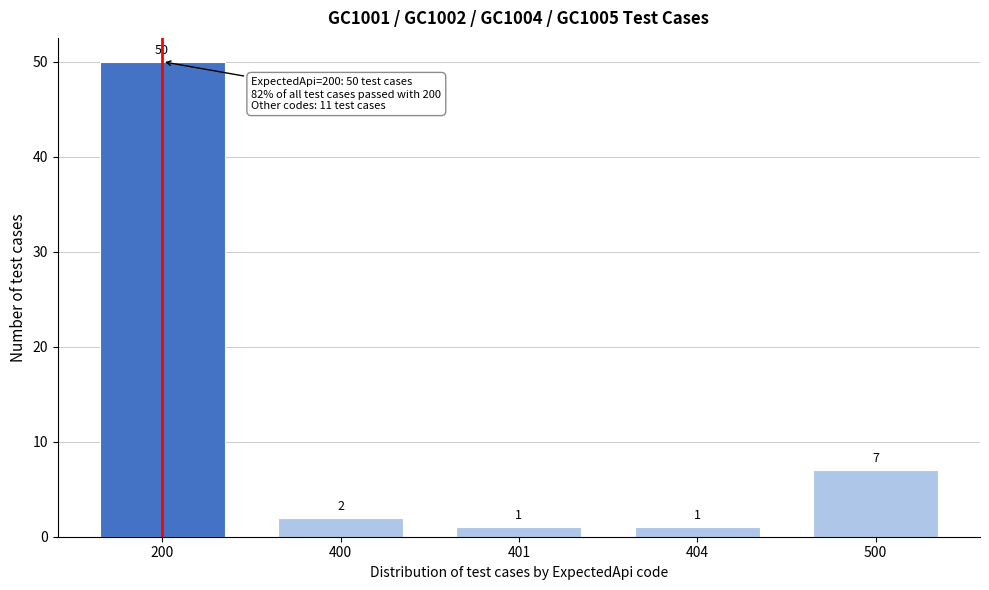

Reading left to right, list all the values displayed in this chart.

200=50	400=2	401=1	404=1	500=7